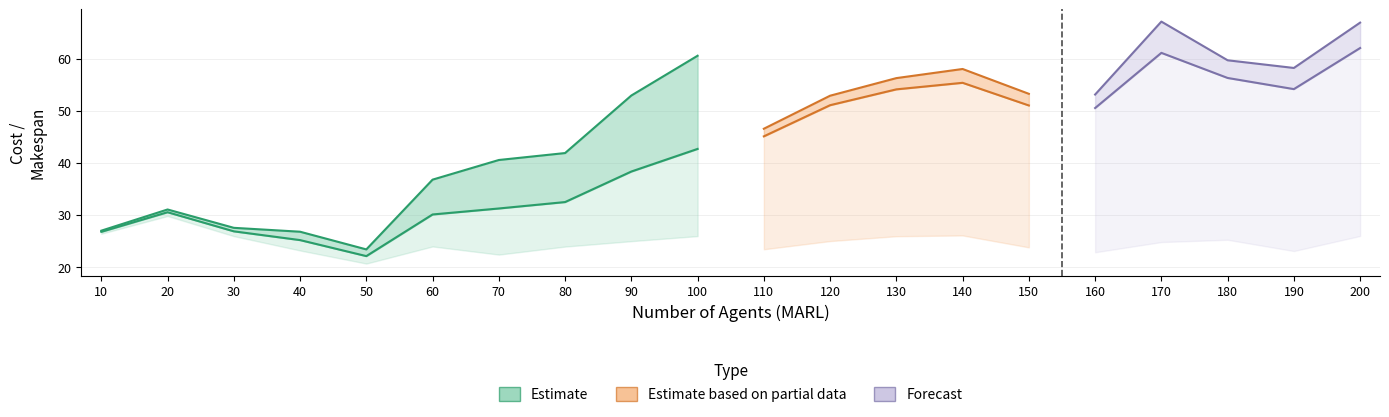

How many interior local valleys does the sum_of_costs (MARL) series have?

4